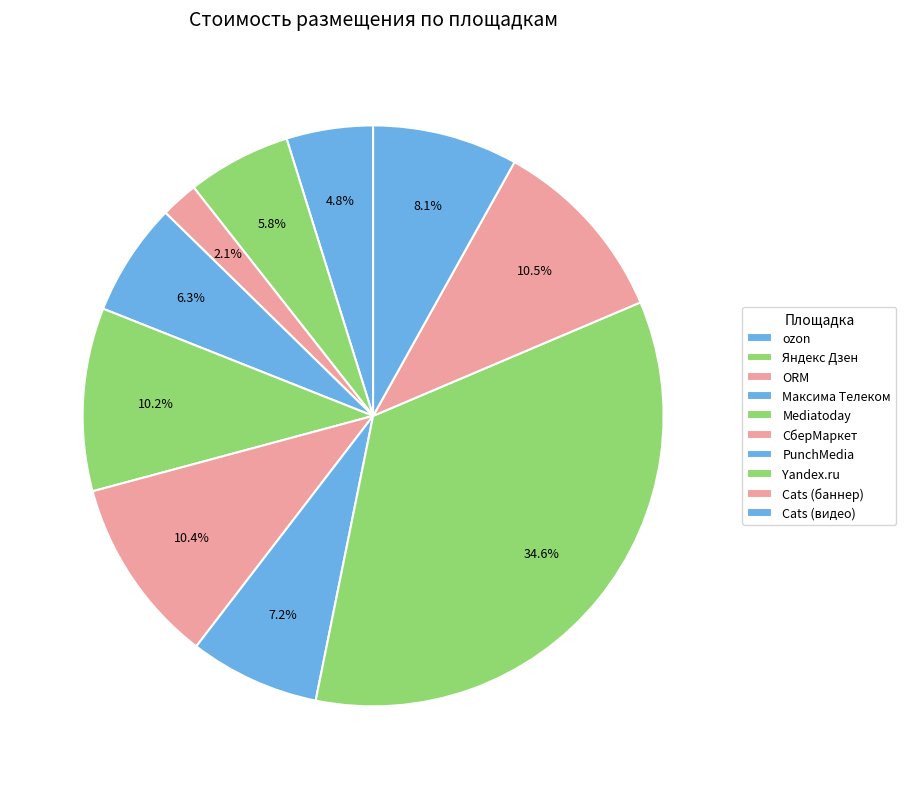

How many slices are in this pie chart?

10